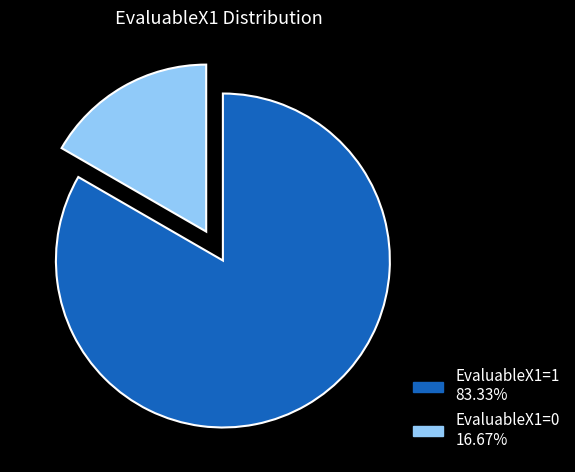

Is it true that EvaluableX1=0 is 7% of the pie?

False